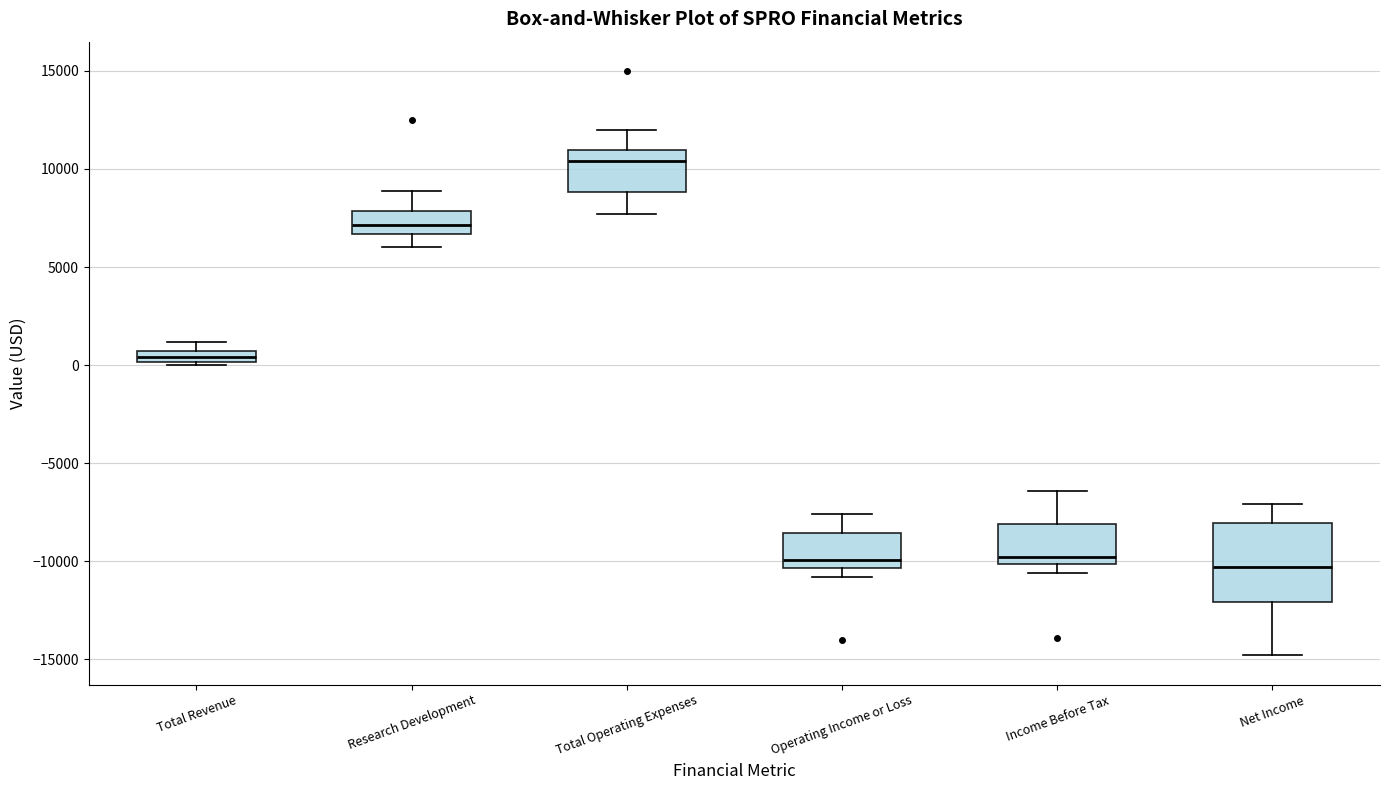

Which box has the highest median line?

Total Operating Expenses